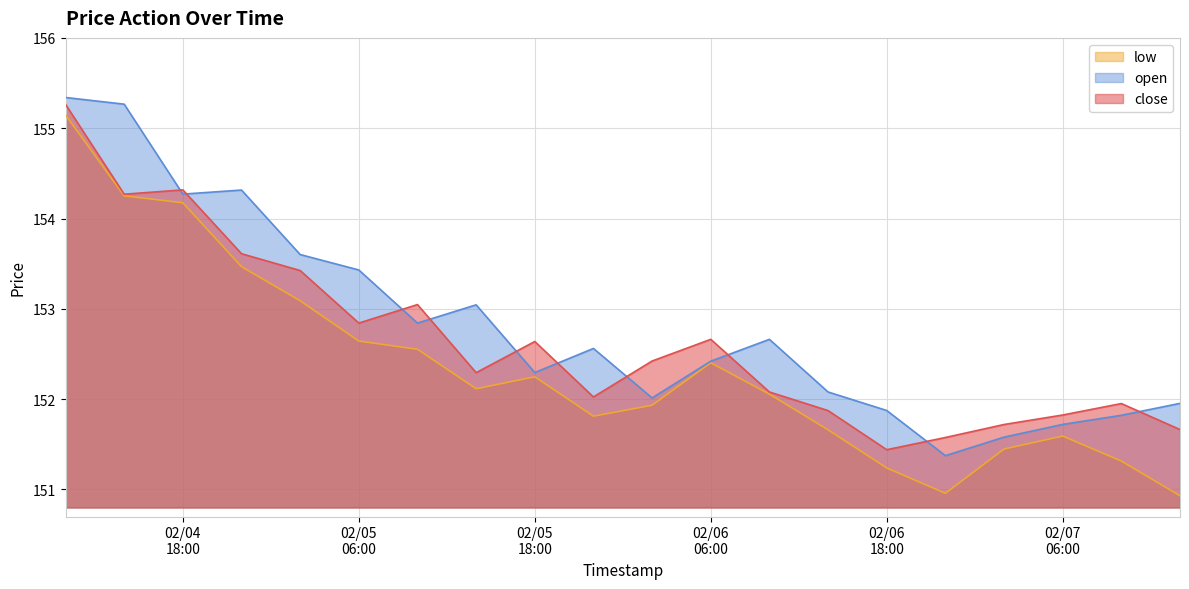

What are all the series names shown in the legend?

low, open, close